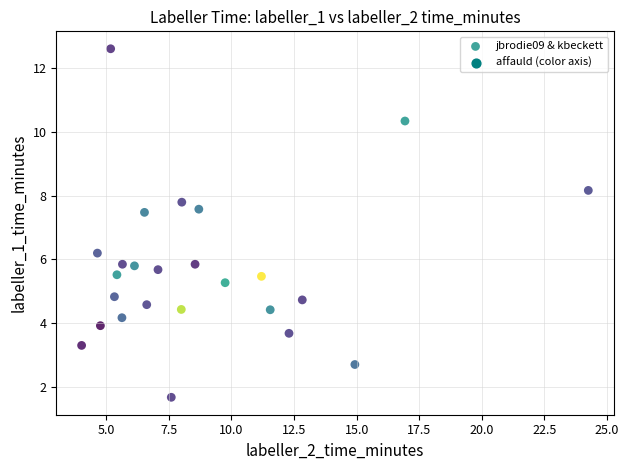

How many data points are displayed?

25